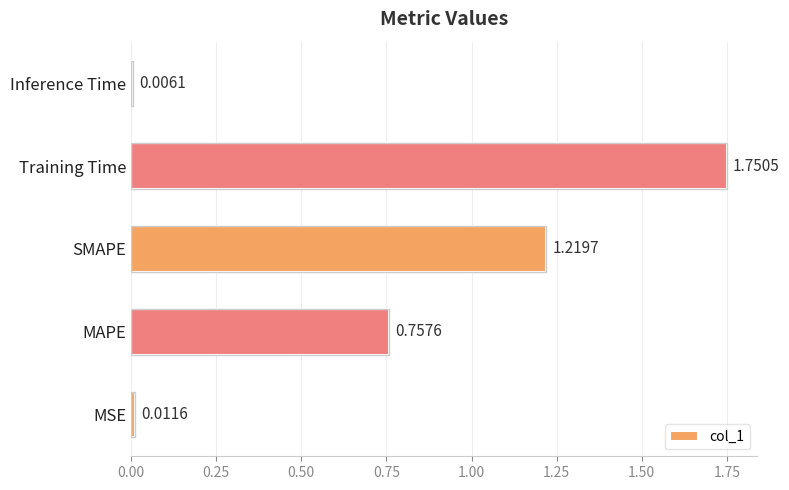

List the labels in order of value, smallest first.

Inference Time, MSE, MAPE, SMAPE, Training Time